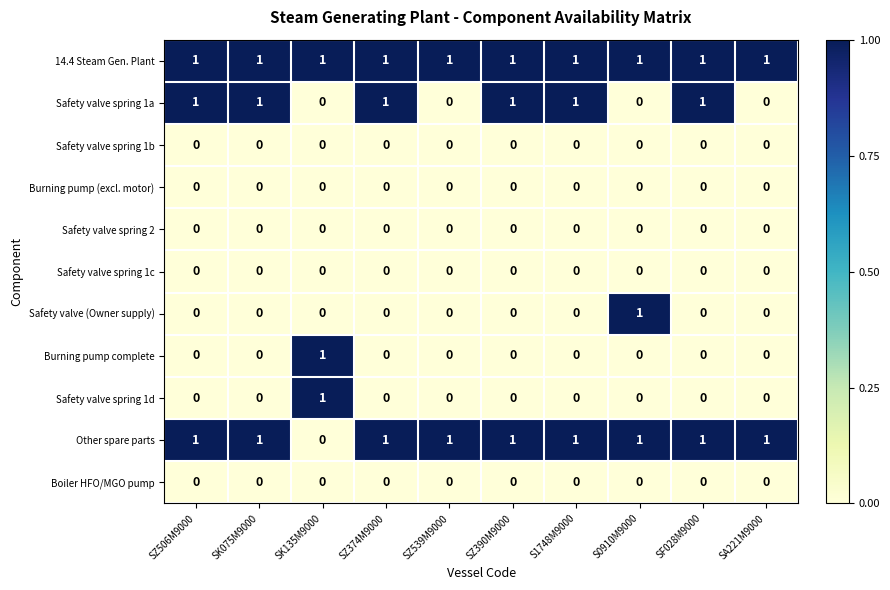

True or false: Burning pump complete has a value of 0 at SZ539M9000.

True